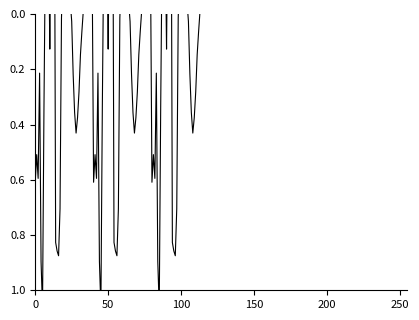

True or false: the data has more than 1 interior local peaks.

True